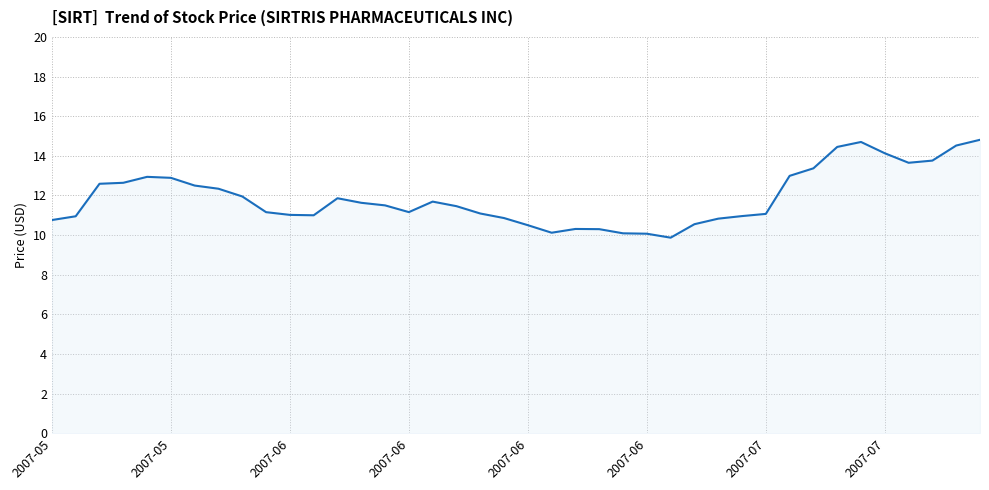

What is the difference between the maximum and minimum values?

4.9